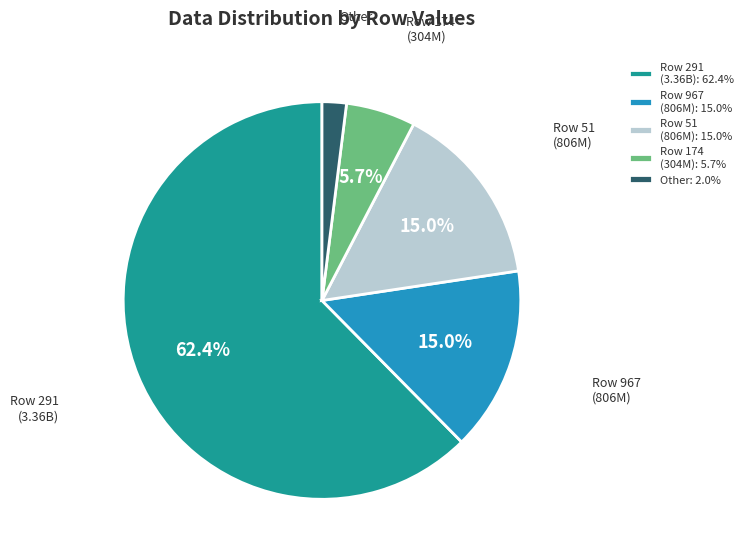

Is there a majority slice in this chart?

Yes